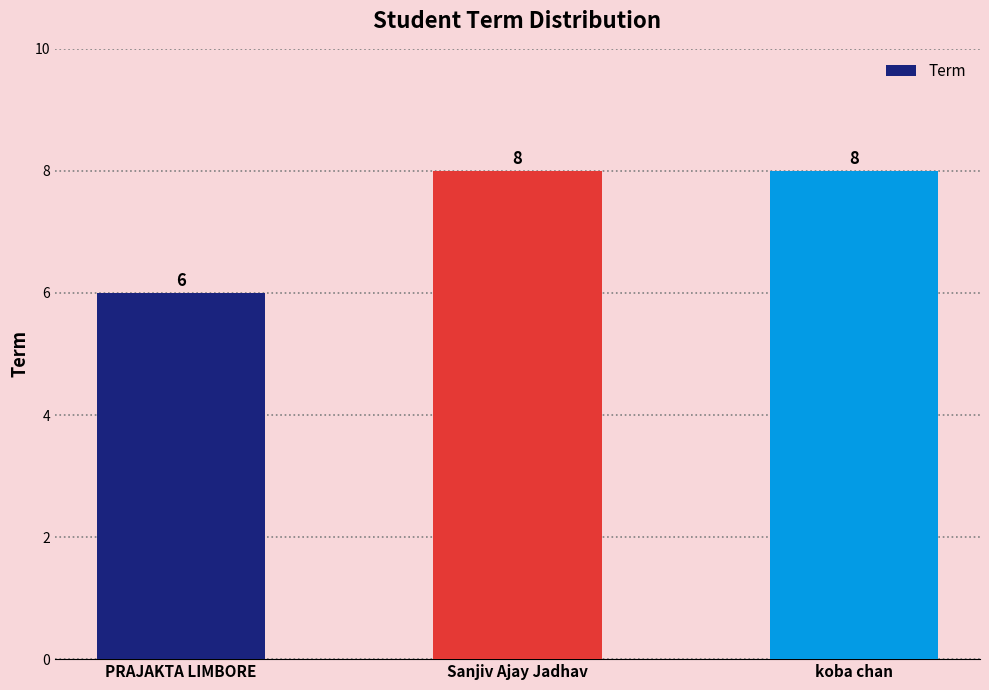

Read the value at Sanjiv Ajay Jadhav.

8